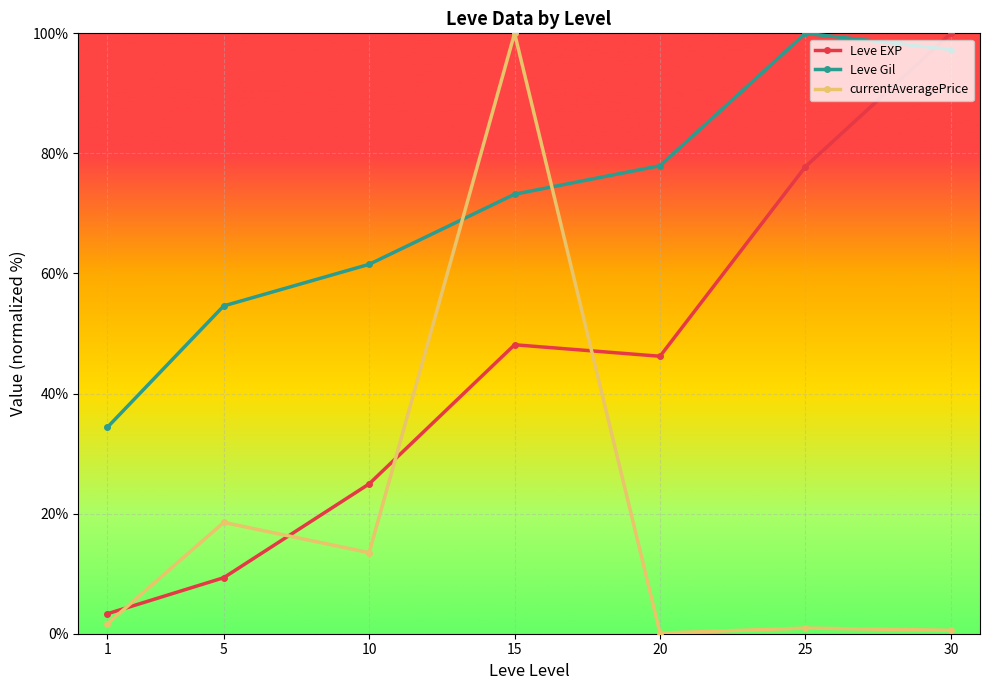

What is the difference between the Leve EXP values at 15 and 25?

29.7